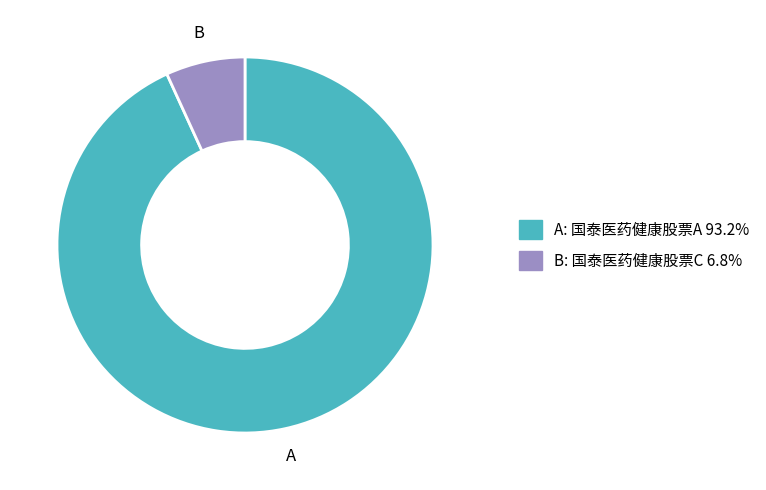

Is there any slice that represents more than half of the pie?

Yes